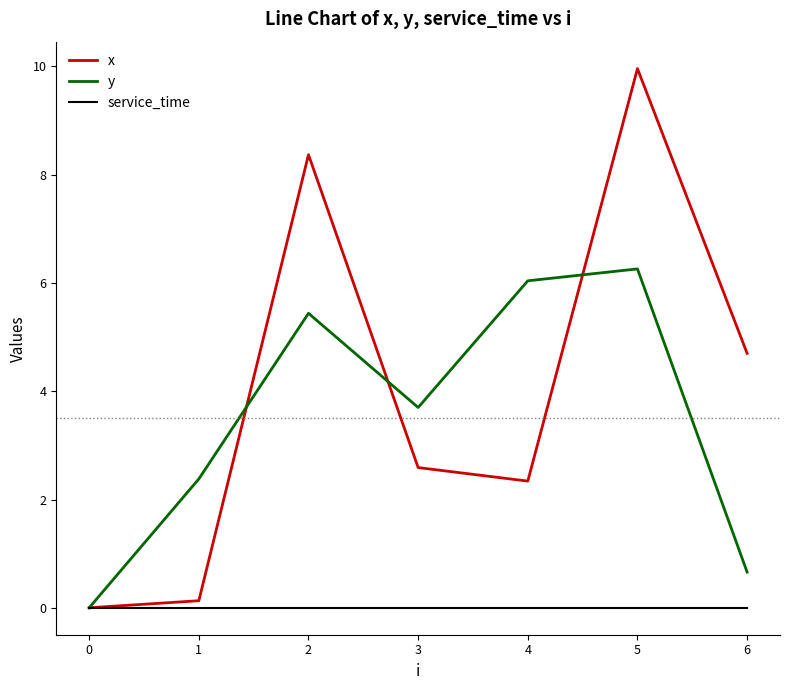

True or false: x has a value of 2.6 at 3.

True